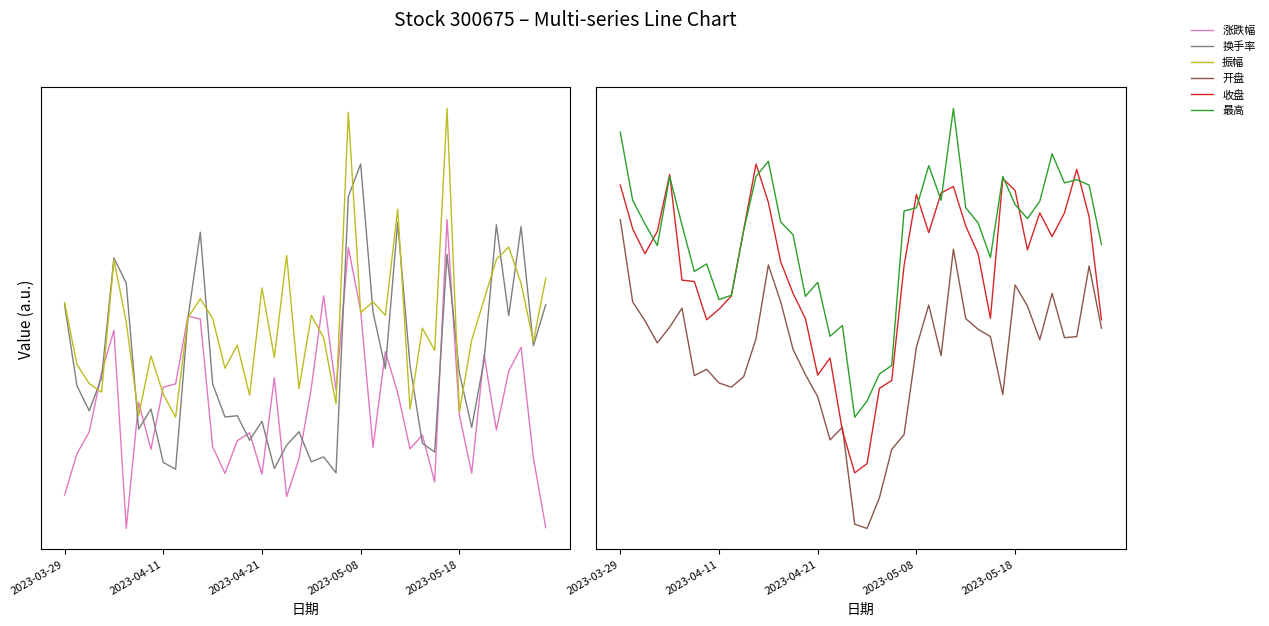

What is the difference between the second highest and second lowest values in the 涨跌幅 series?

0.9